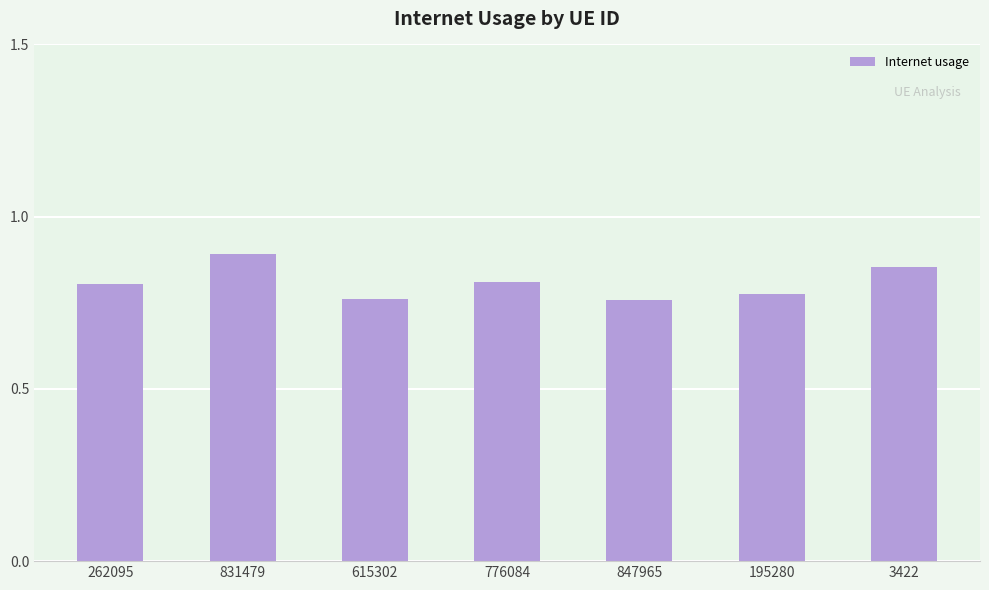

True or false: the data shows 0.4 at 847965.

False